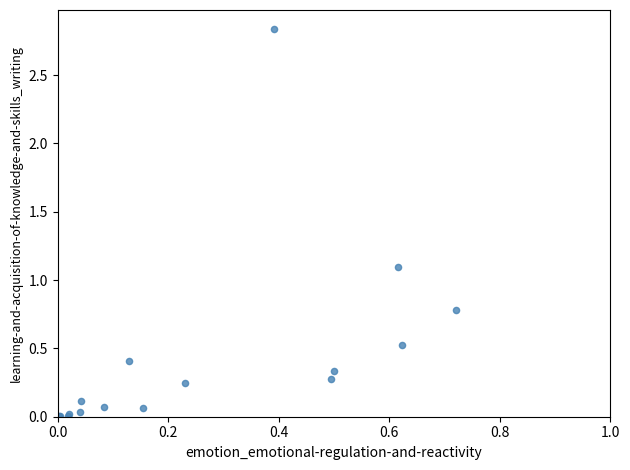

What Y value in the scatter plot is closest to 1?

1.1